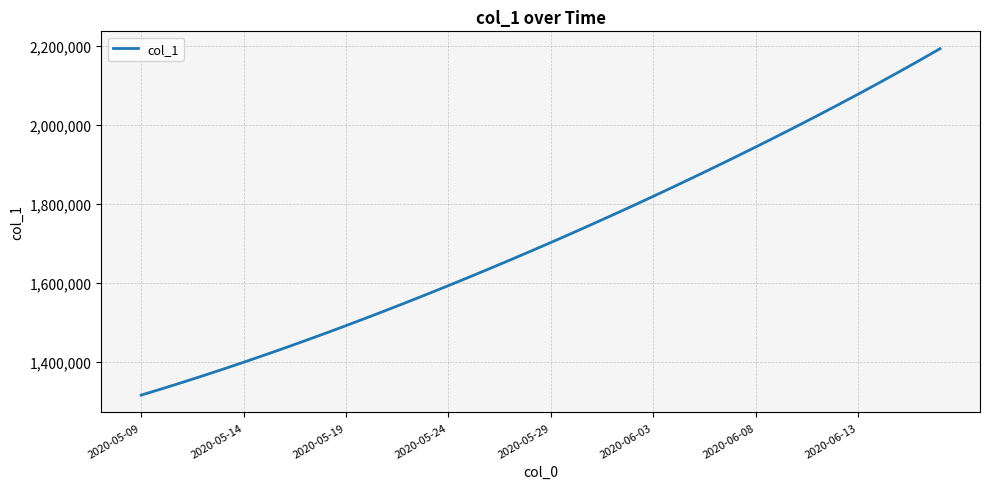

What is the difference between the maximum and minimum values?

877869.8